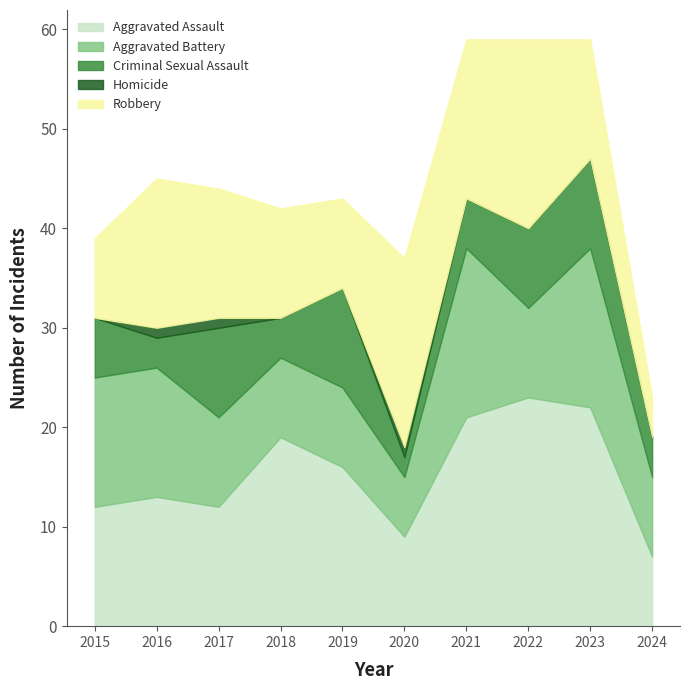

Rank the series at 2024 from lowest to highest value.

Homicide, Criminal Sexual Assault, Robbery, Aggravated Assault, Aggravated Battery